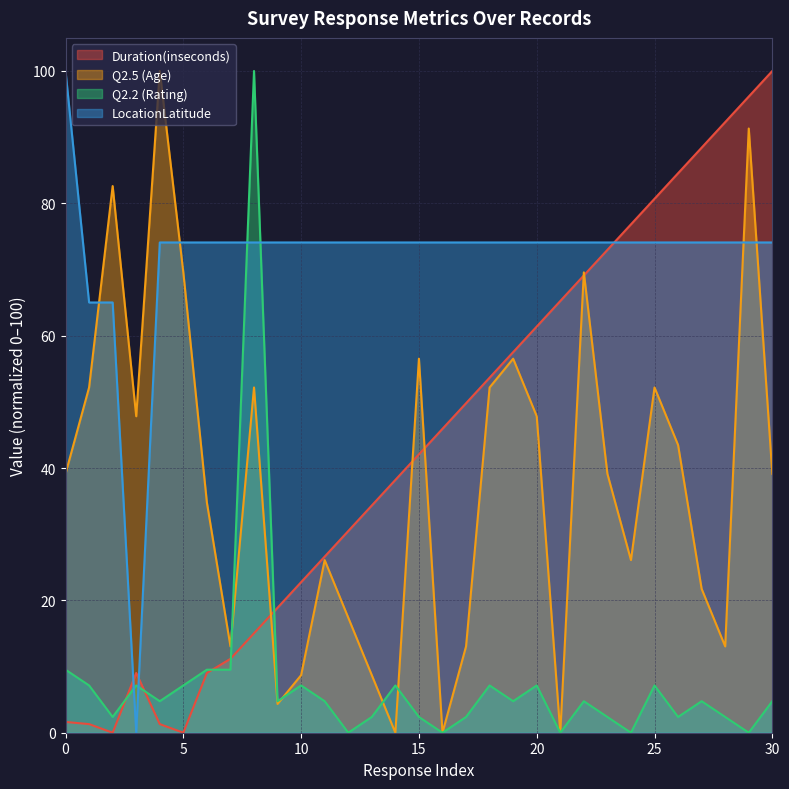

Rank the categories by Duration(inseconds) value from lowest to highest.

2, 5, 1, 4, 0, 3, 6, 7, 8, 9, 10, 11, 12, 13, 14, 15, 16, 17, 18, 19, 20, 21, 22, 23, 24, 25, 26, 27, 28, 29, 30